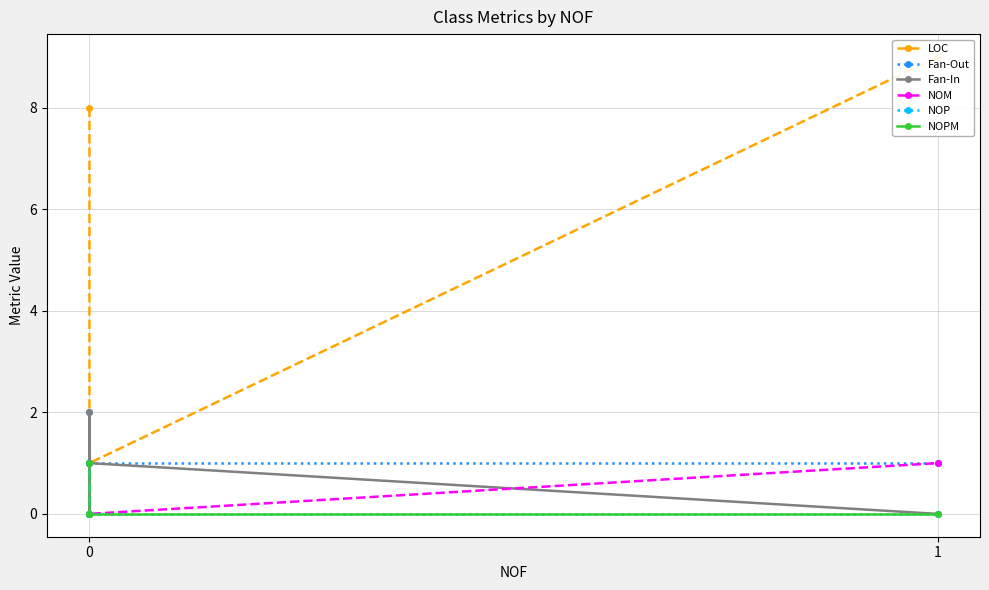

Which series has the largest range (max minus min)?

LOC